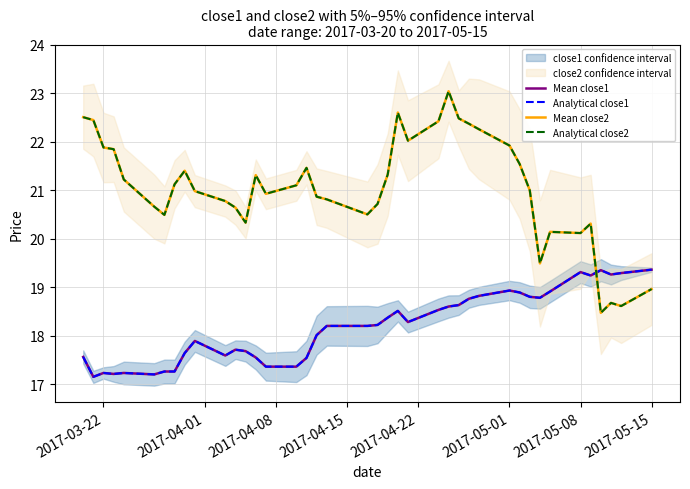

True or false: Analytical close1 and Mean close1 cross at least once.

False